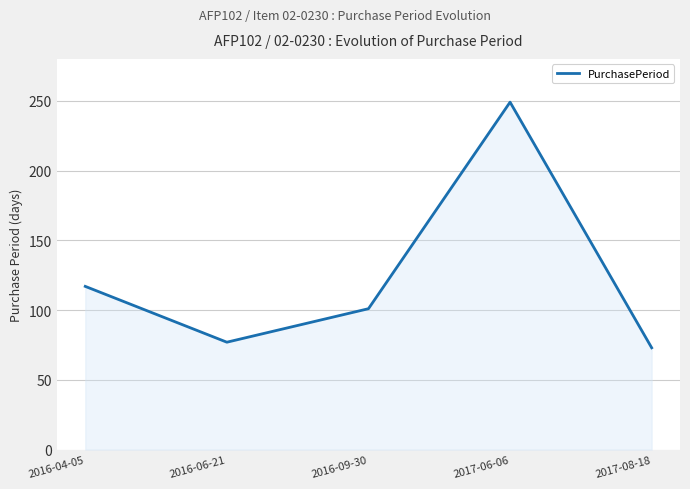

What is the maximum value shown in the chart?

249